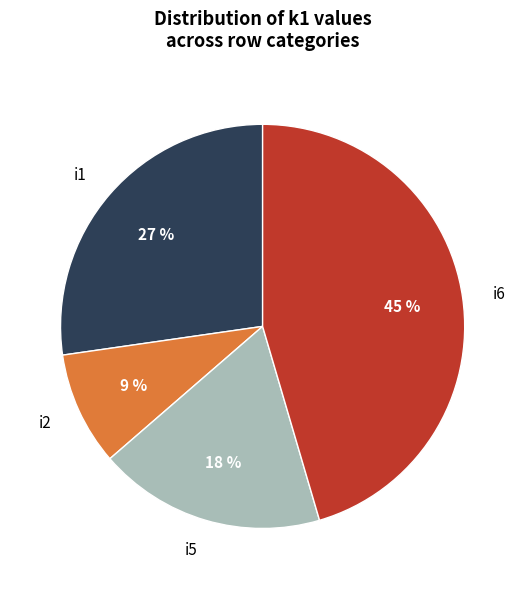

Is there a majority slice in this chart?

No